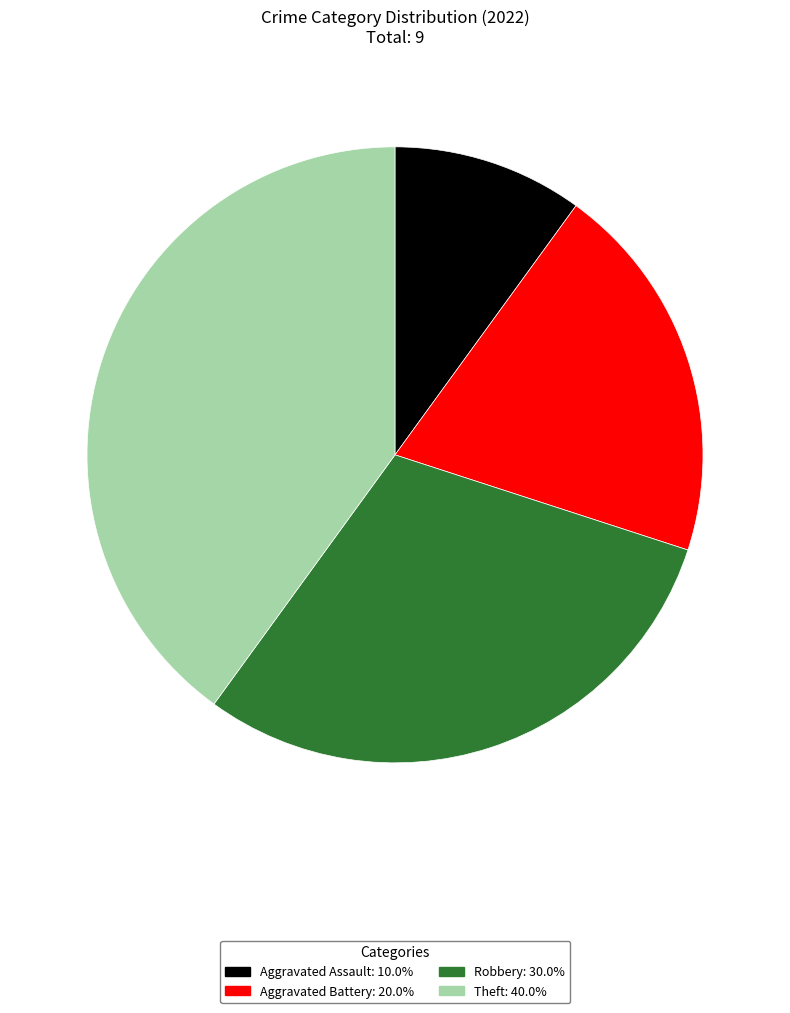

How many segments does this pie chart have?

4